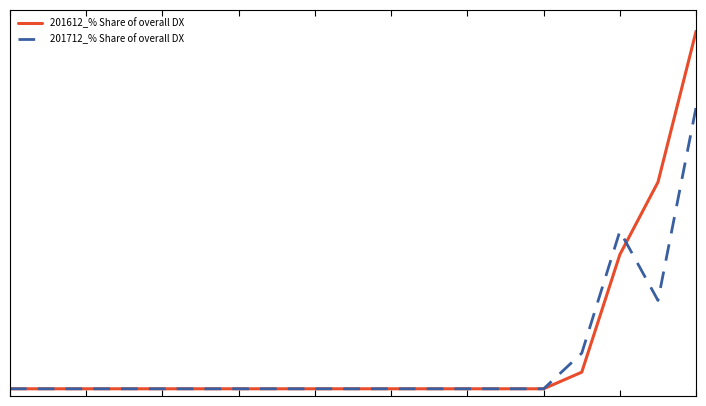

What are all the series names shown in the legend?

201612_% Share of overall DX, 201712_% Share of overall DX